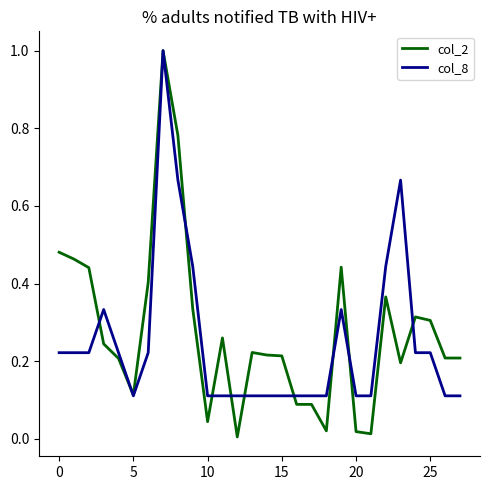

What is the greatest value displayed?

1.0